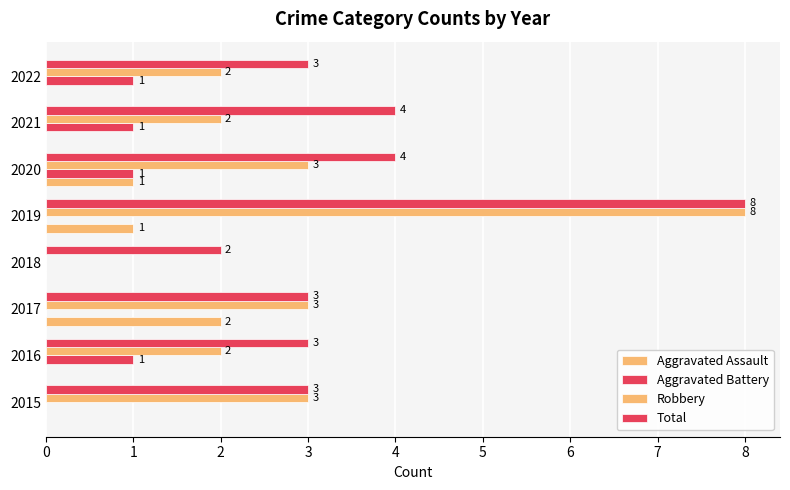

What is the difference between the maximum and minimum values in the Robbery series?

8